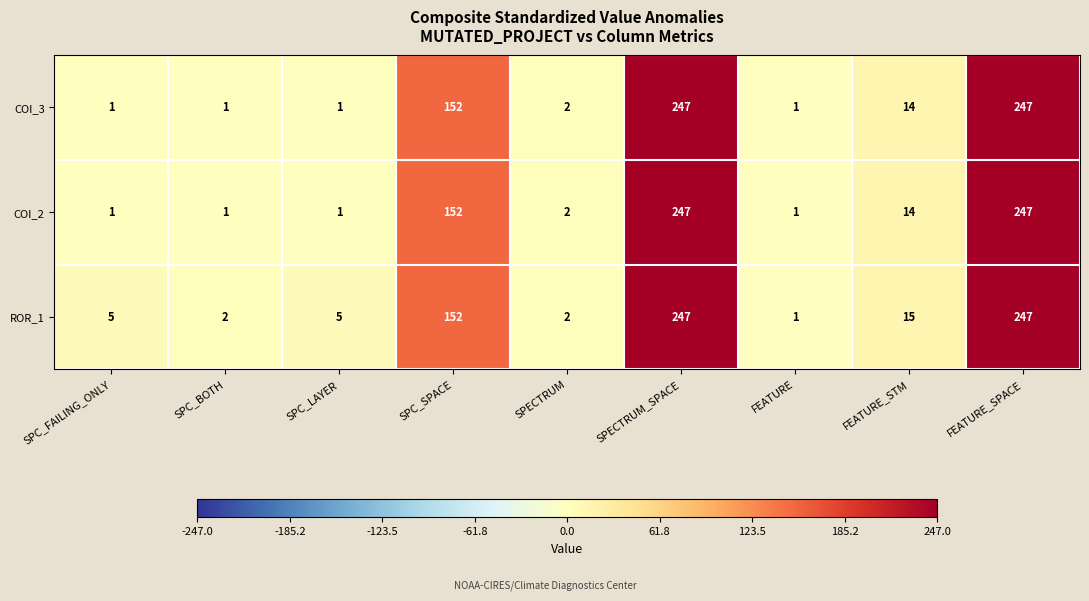

Count the number of categories in the chart.

9